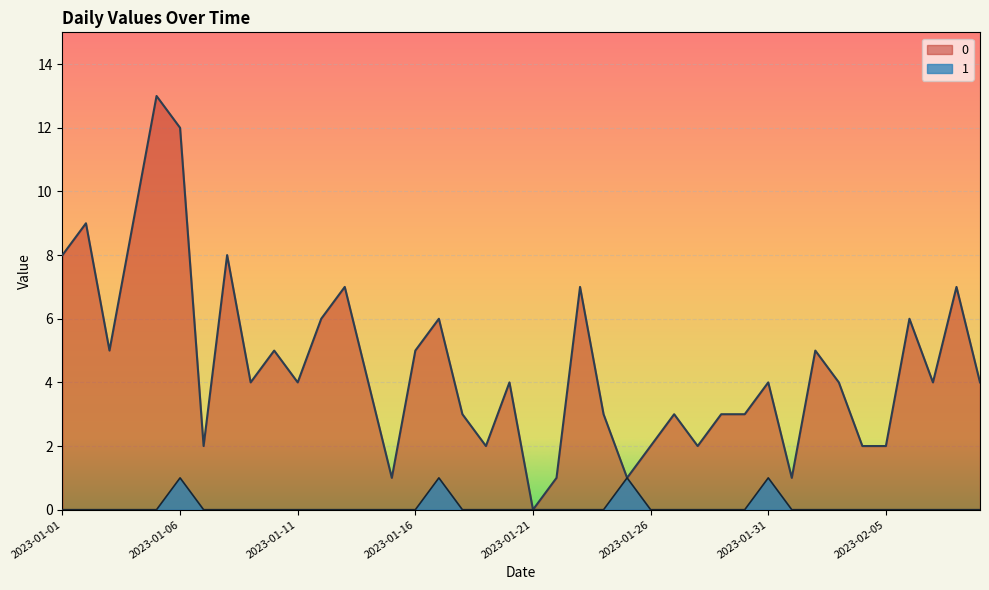

What is the greatest value displayed?

13